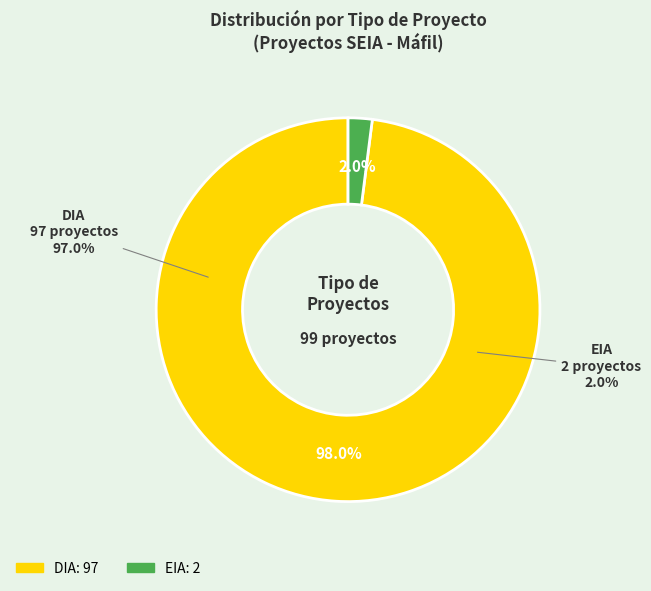

To the nearest percent, what is the average slice percentage?

50%